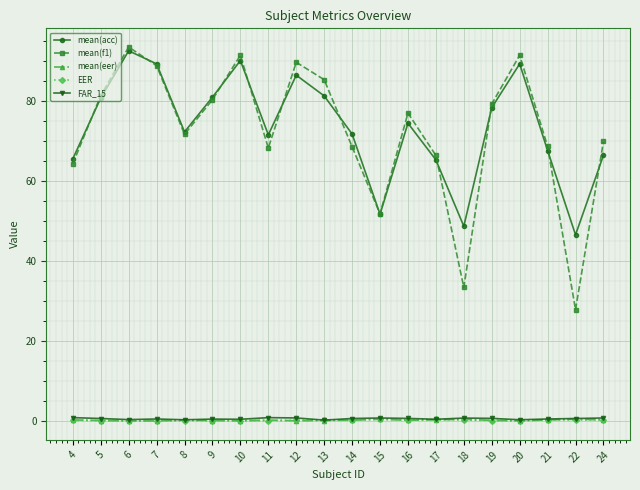

What is the greatest value displayed?

93.5